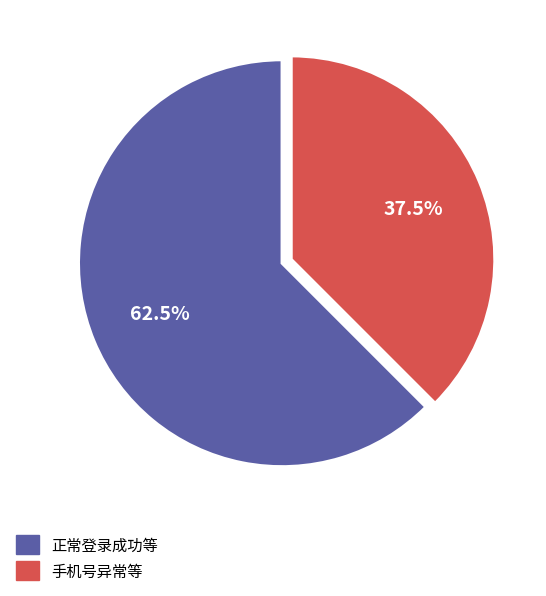

Between 手机号异常等 and 正常登录成功等, which is larger?

正常登录成功等